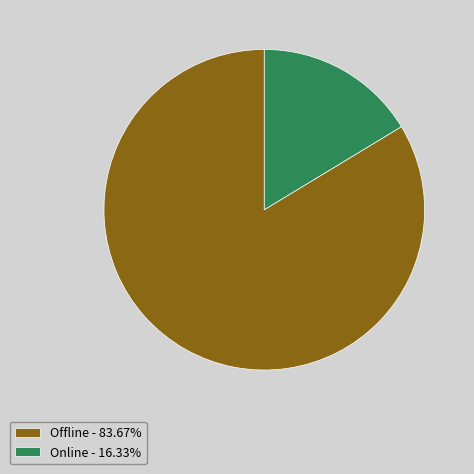

Is the sum of Online - 16.33% and Offline - 83.67% greater than half?

Yes